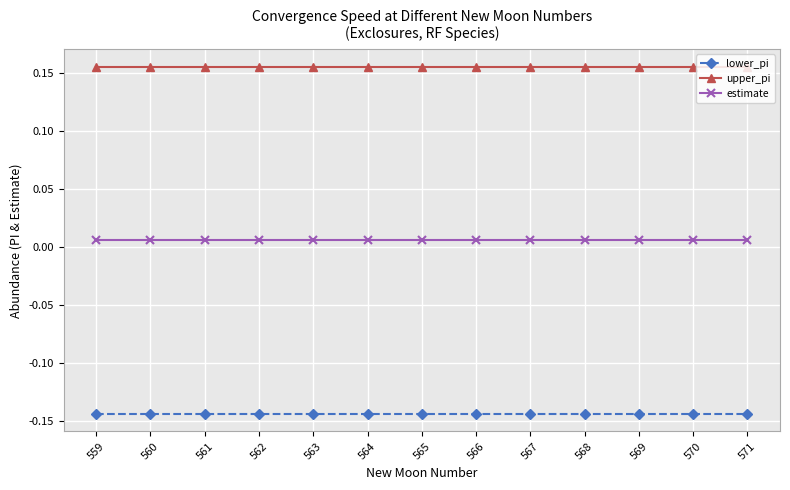

Which series has the largest total across all categories?

upper_pi